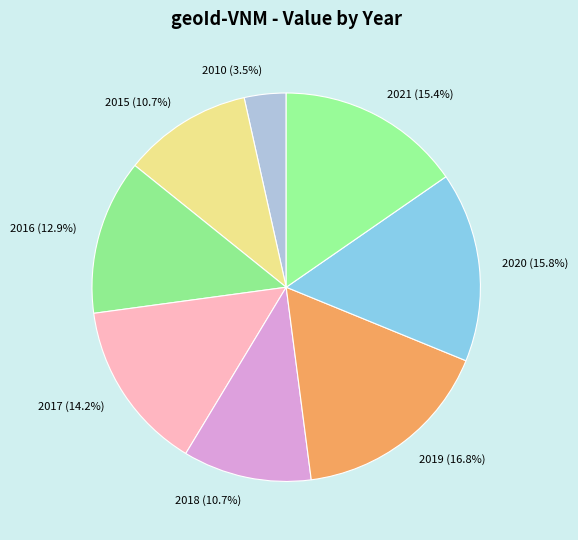

True or false: 2016 accounts for 13% of the total.

True